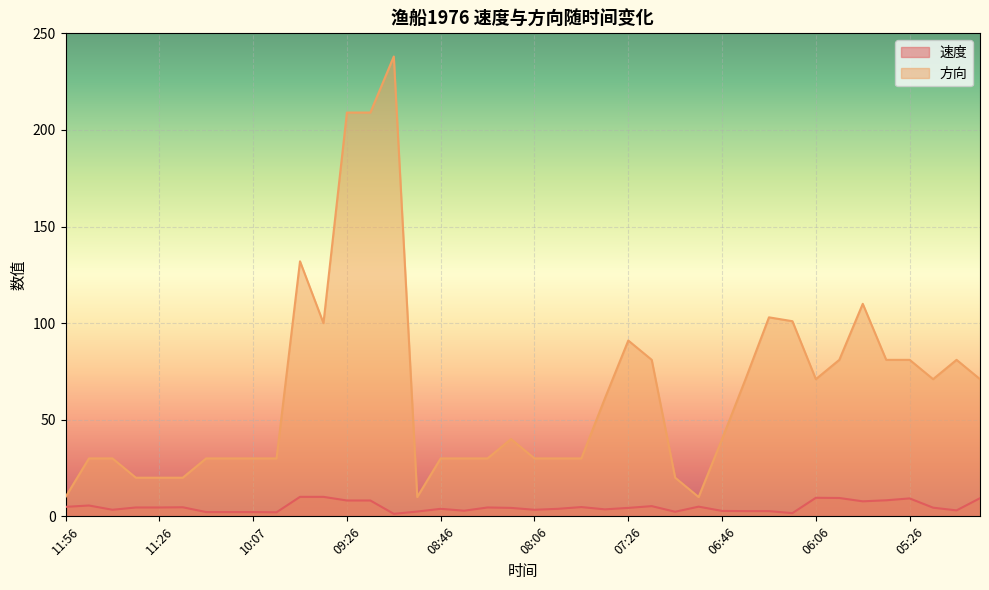

At which category is the sum across all series the highest?

09:06